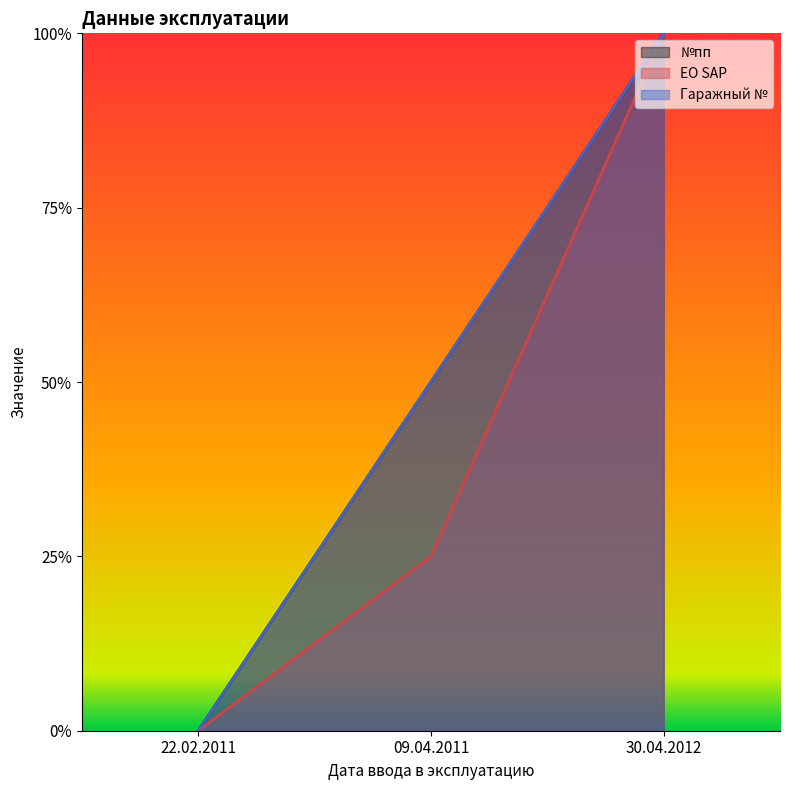

Does the chart have visible grid lines?

No